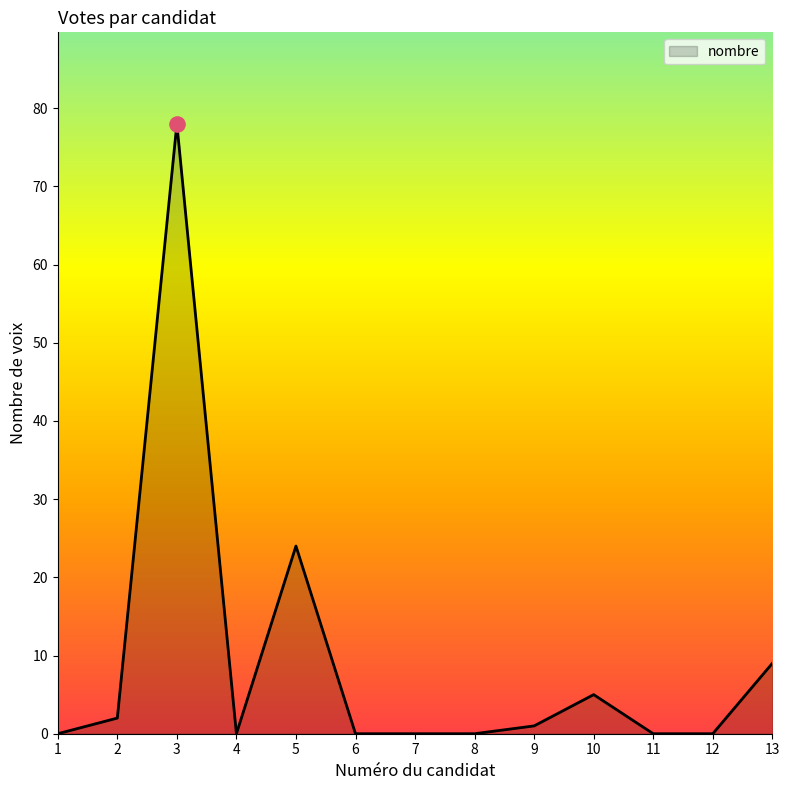

Which has a higher value, 10 or 3?

3